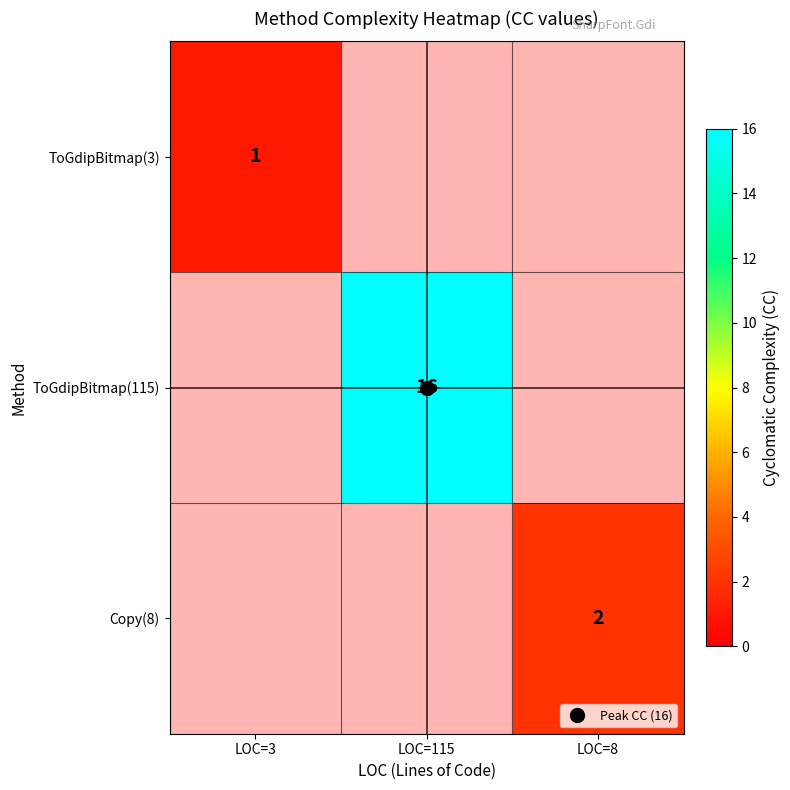

How many data points does each series have?

3